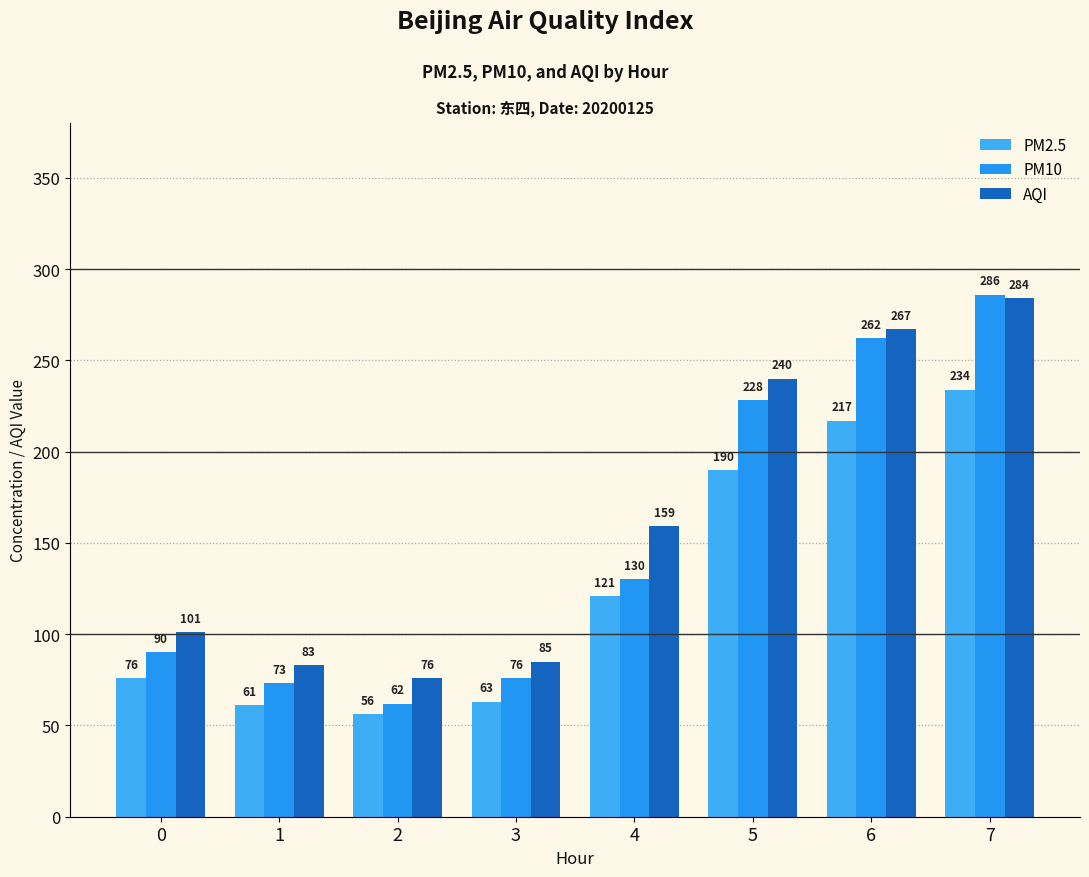

Count the number of data series in this chart.

3